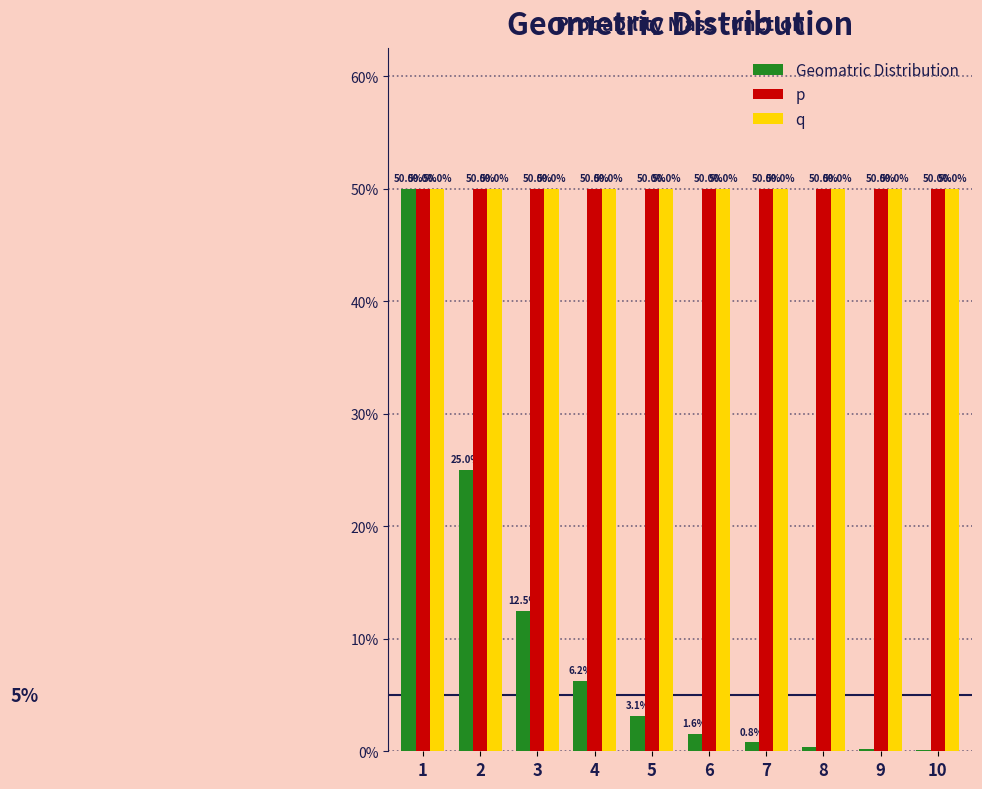

What is the difference between the Geomatric Distribution values at 2 and 4?

0.2